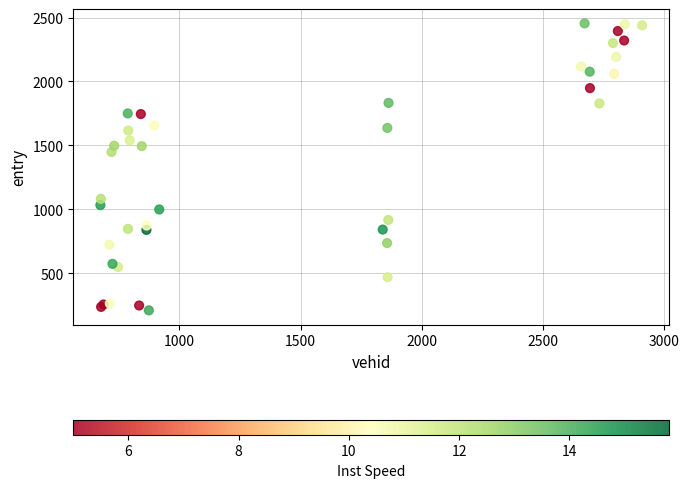

What Y value in the scatter plot is closest to 1331?

1448.0